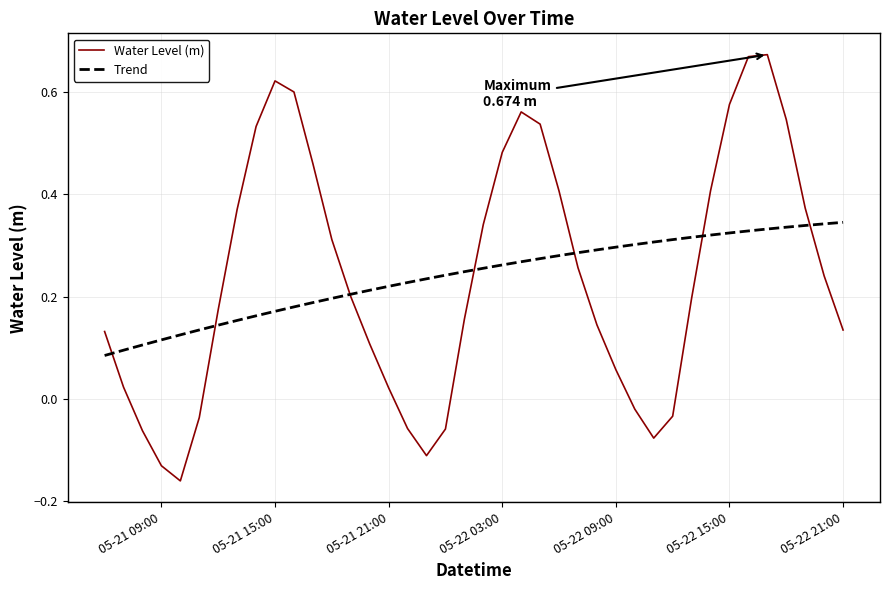

Which series has the widest spread of values?

Water Level (m)